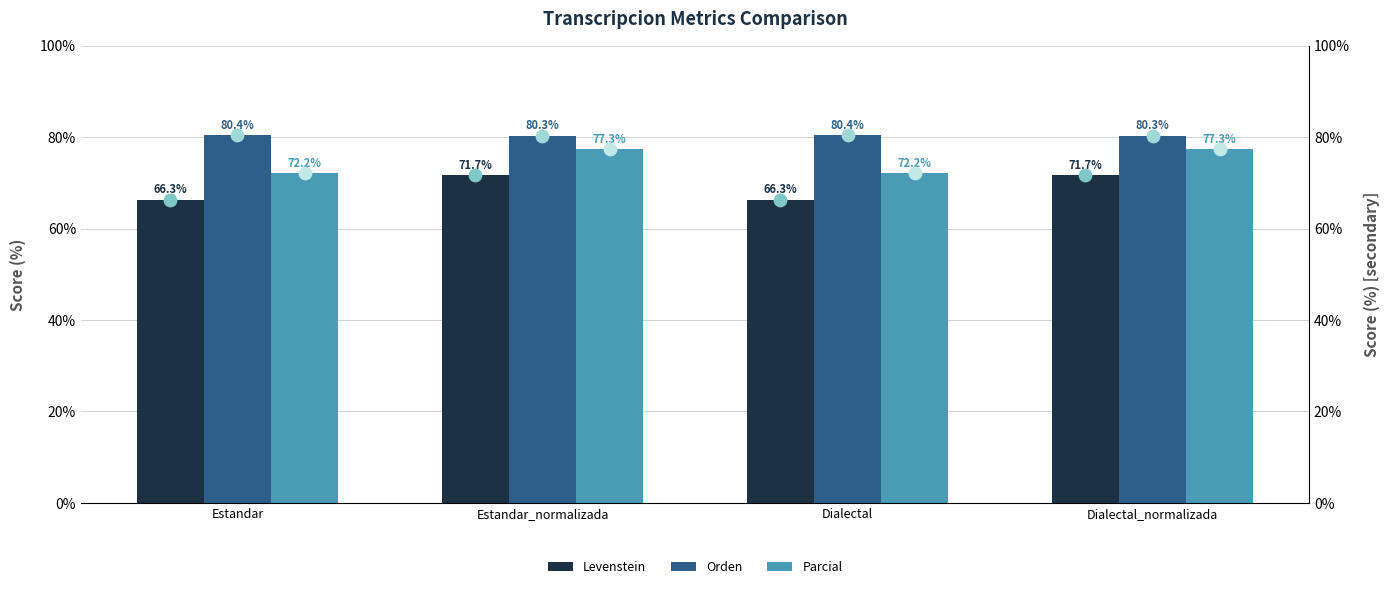

Which series has the largest total across all categories?

Orden